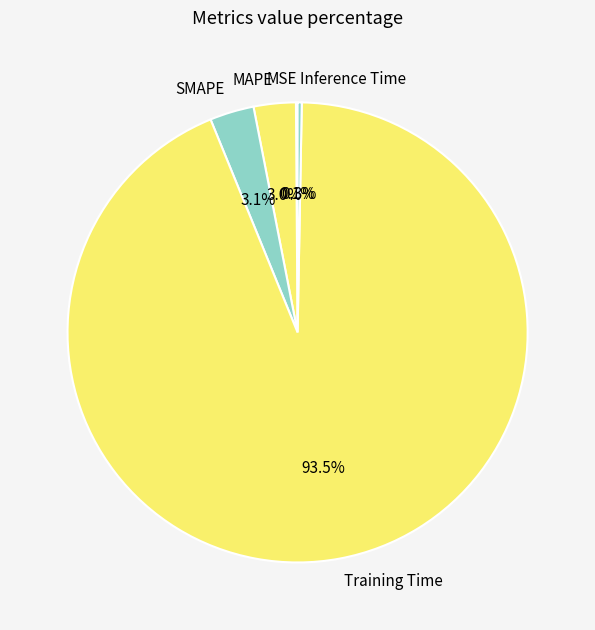

To the nearest percent, what is the combined percentage of SMAPE and MAPE?

6%